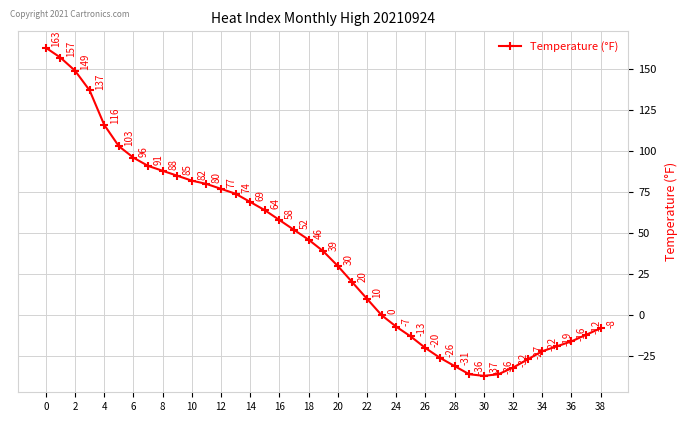

How many series are shown in this chart?

1